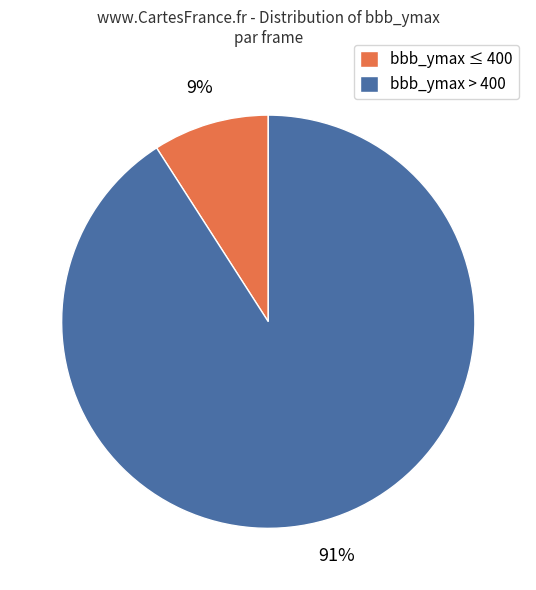

Count the number of slices in the pie.

2